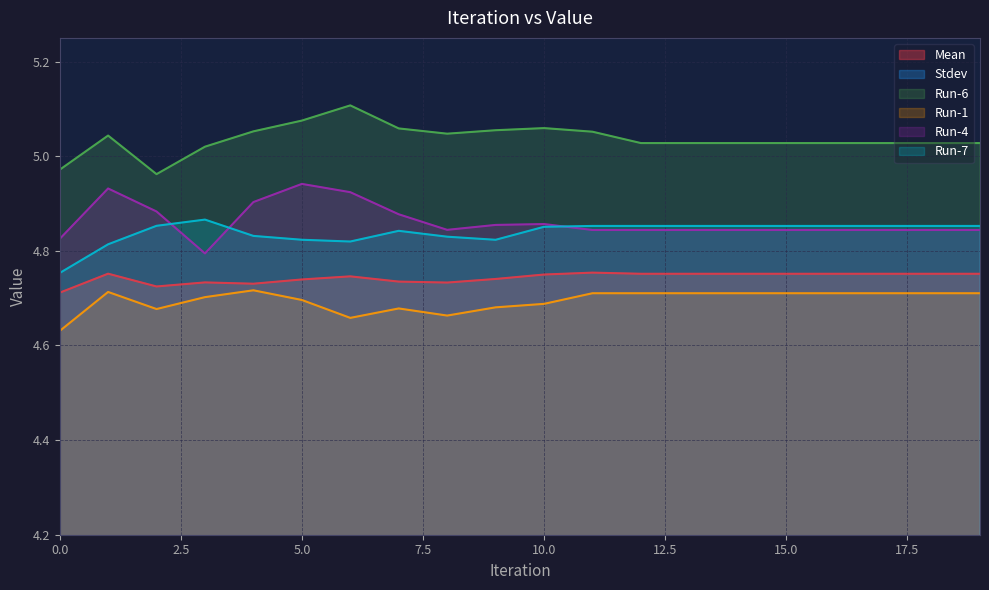

True or false: Run-4 and Mean intersect in this chart.

False